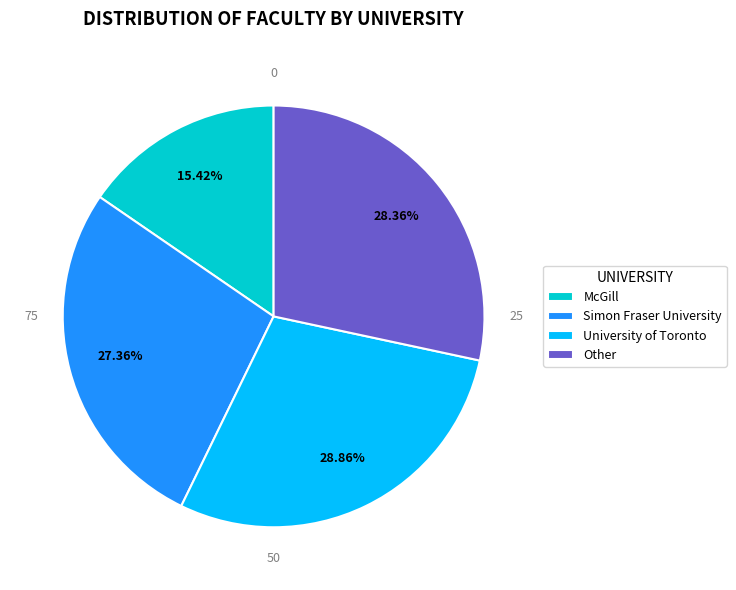

What is the smallest slice in the pie chart?

McGill